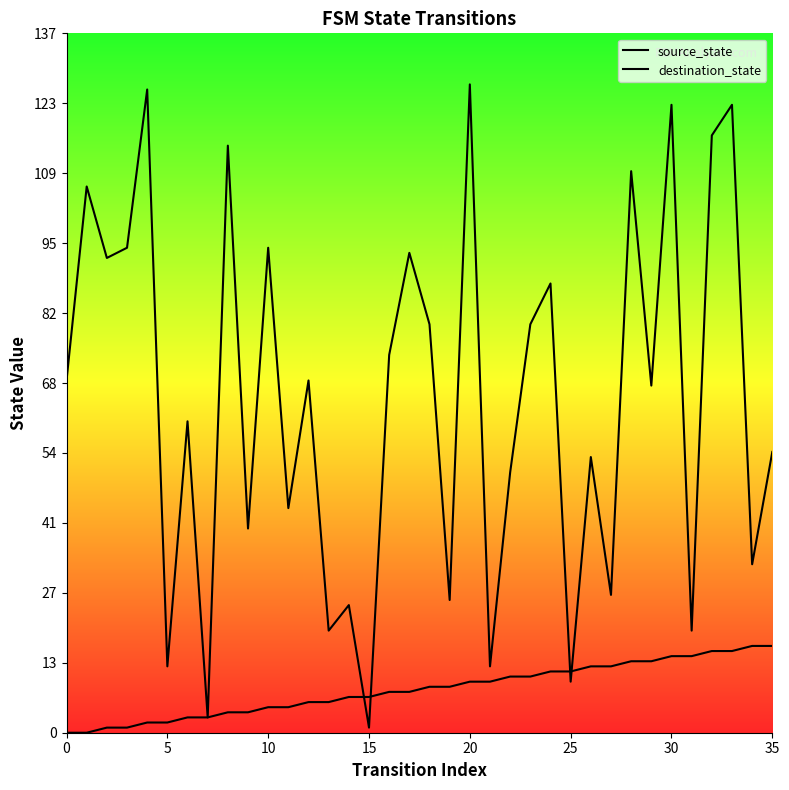

The source_state series shows 16 at 33. True or false?

True